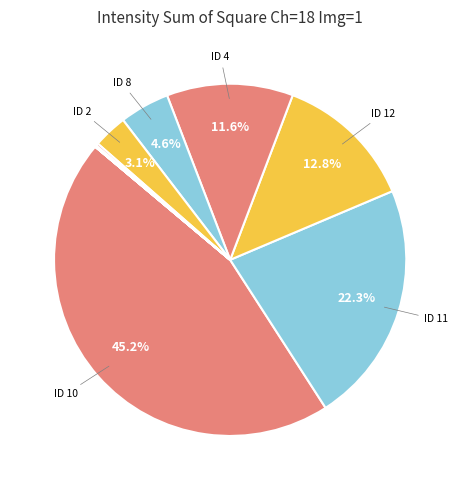

To the nearest percent, what is the difference between the largest and smallest slice percentages?

45%